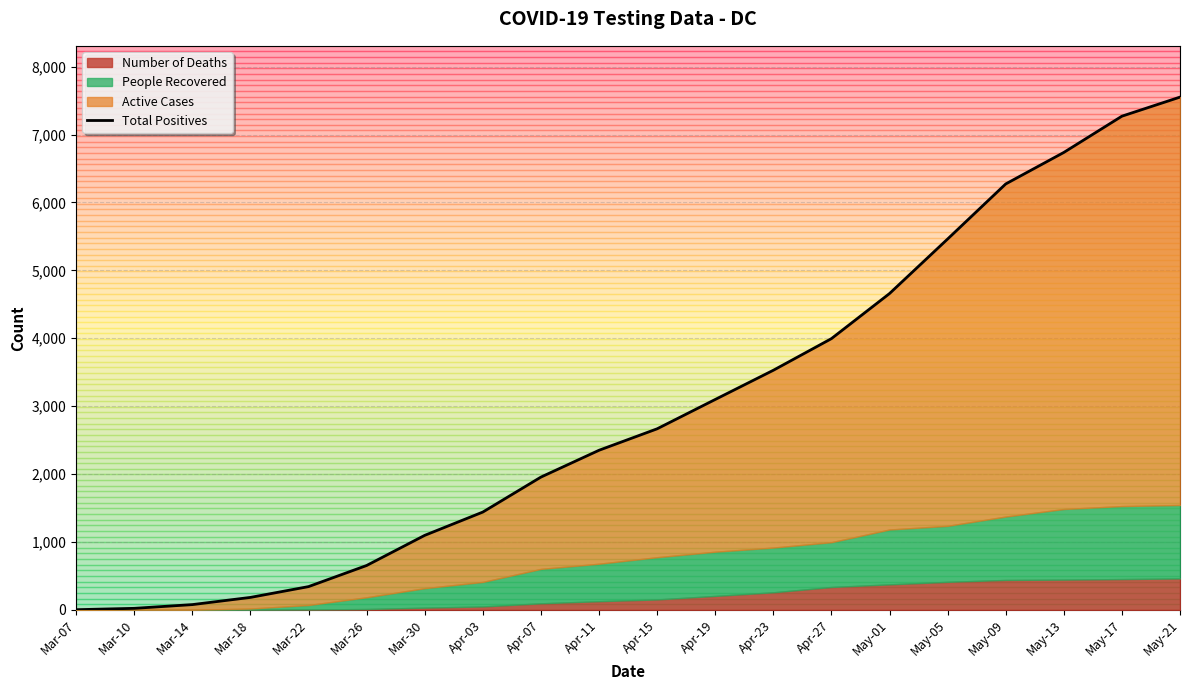

What is the sum of the values at Apr-27 and Apr-11?

6344